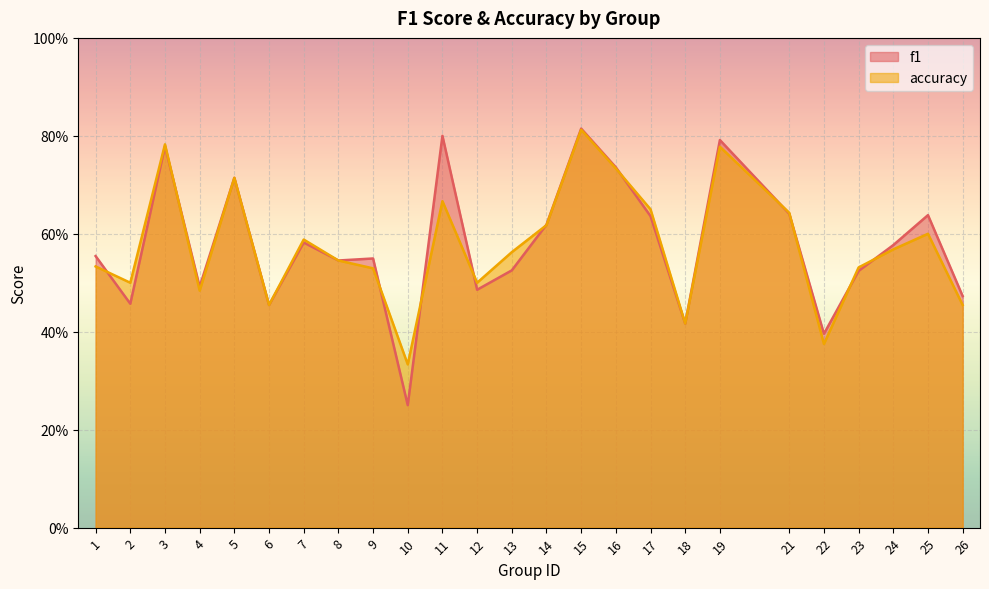

How many interior local valleys does the accuracy series have?

7